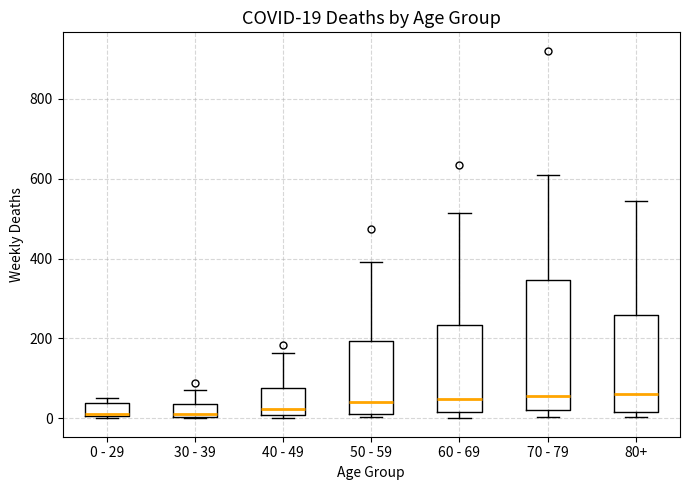

Which box is the tallest, from its lower edge to its upper edge?

70 - 79